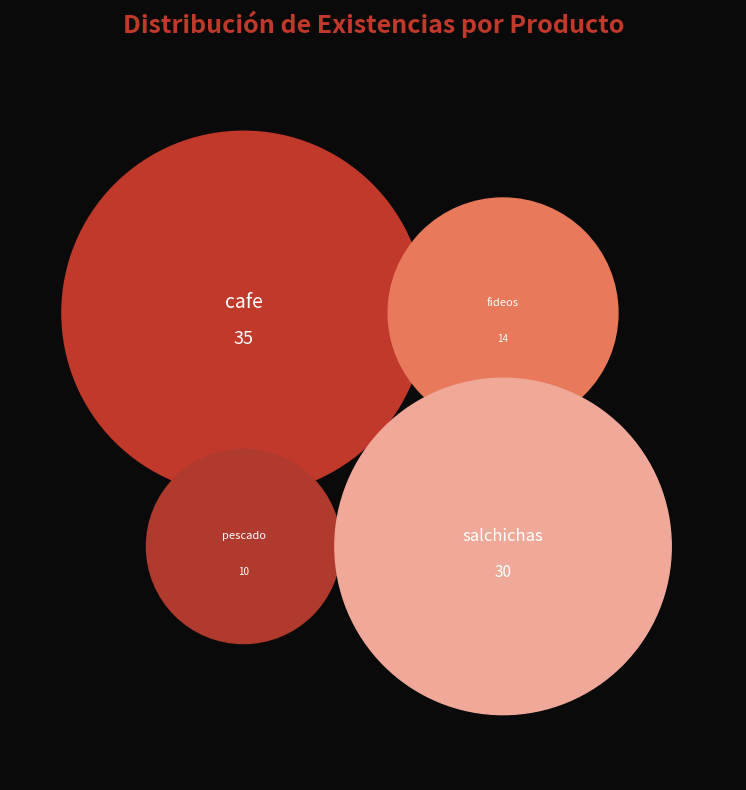

The salchichas slice represents 34% of the pie. True or false?

True